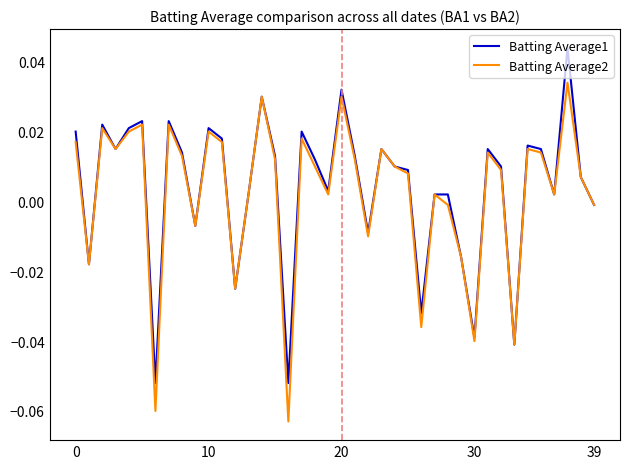

What is the difference between the maximum and minimum values in the Batting Average1 series?

0.1